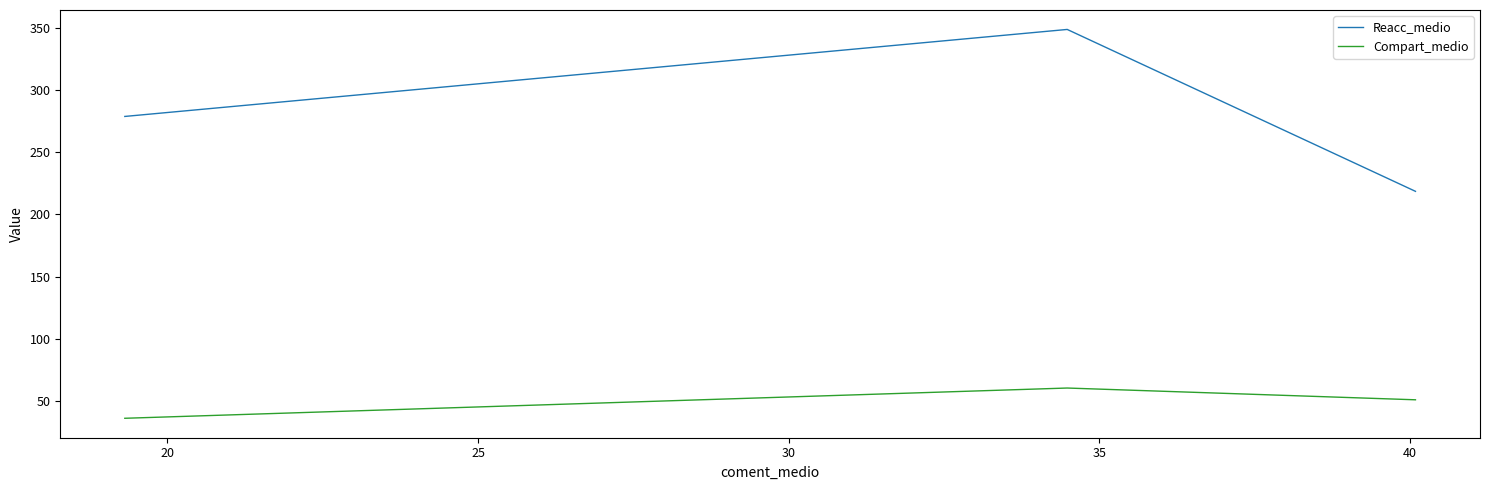

At how many categories does at least one series exceed 167?

3